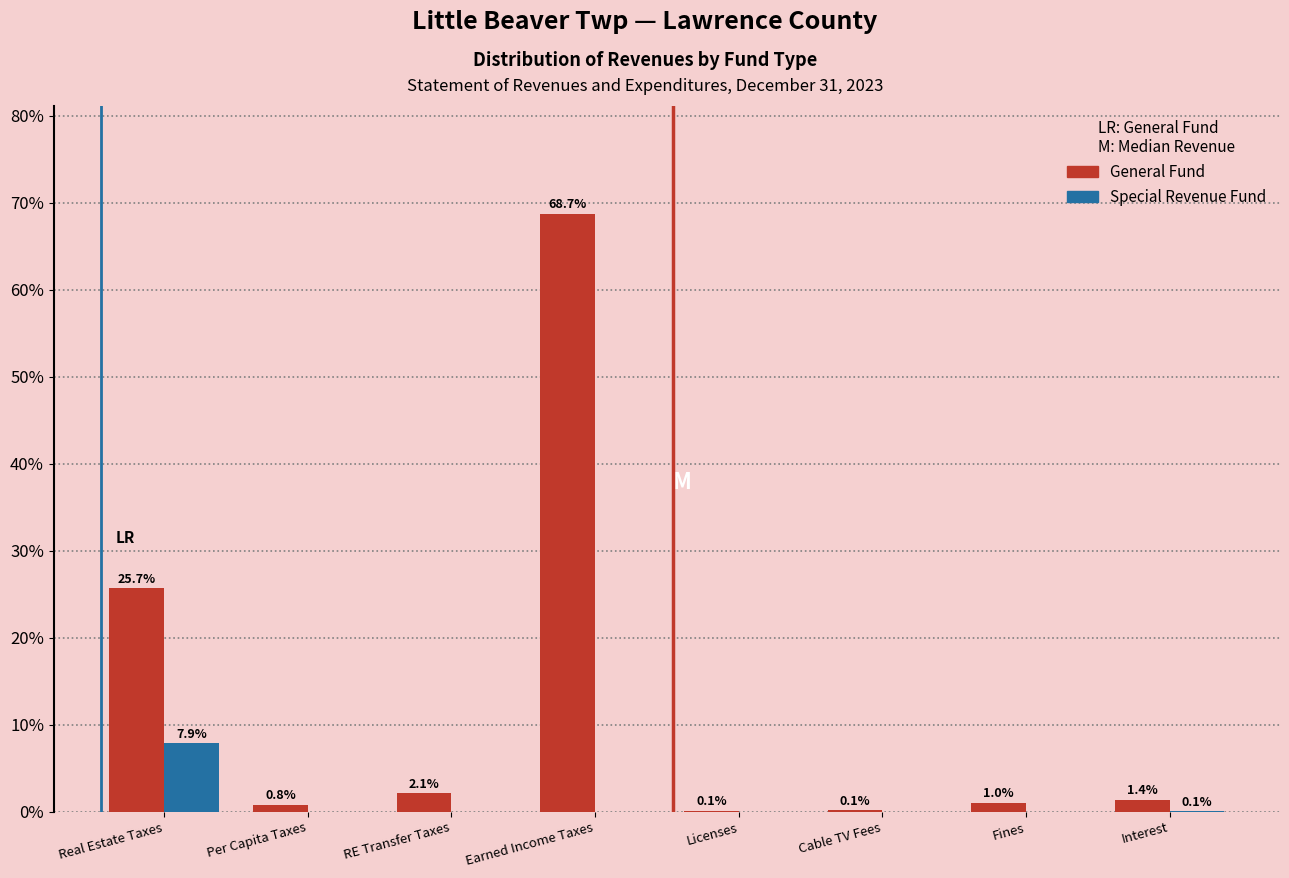

Reading right to left, list all the values displayed in this chart.

General Fund: Interest=1.4	Fines=1.0	Cable TV Fees=0.1	Licenses=0.1	Earned Income Taxes=68.7	RE Transfer Taxes=2.1	Per Capita Taxes=0.8	Real Estate Taxes=25.7
Special Revenue Fund: Interest=0.1	Fines=0.0	Cable TV Fees=0.0	Licenses=0.0	Earned Income Taxes=0.0	RE Transfer Taxes=0.0	Per Capita Taxes=0.0	Real Estate Taxes=7.9